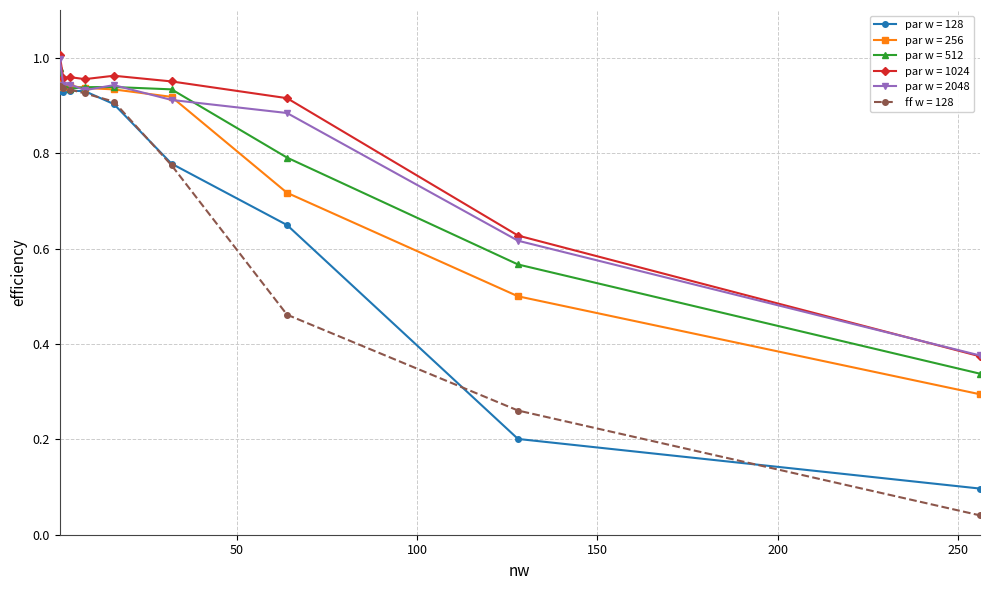

Which series has the largest total across all categories?

par w = 1024